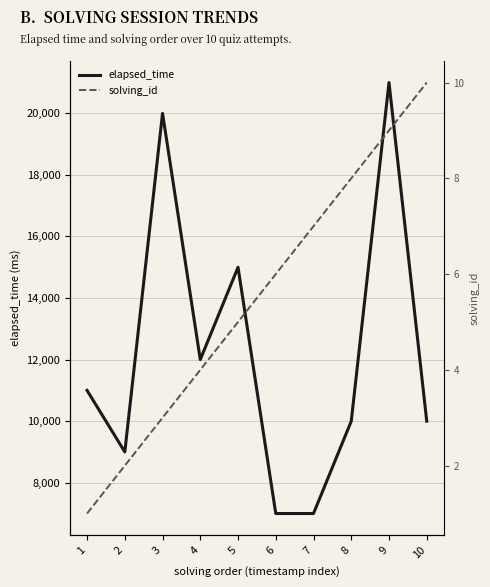

What is the maximum value shown in the chart?

21000